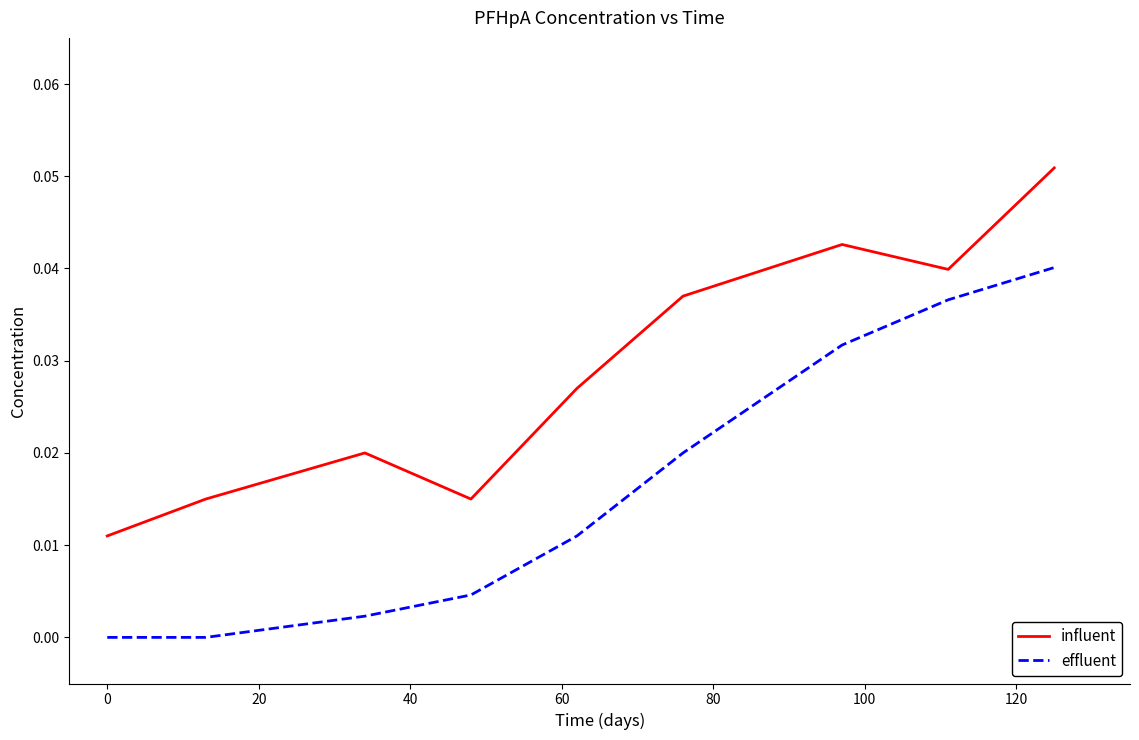

Does the chart display data point markers on the line(s)?

No